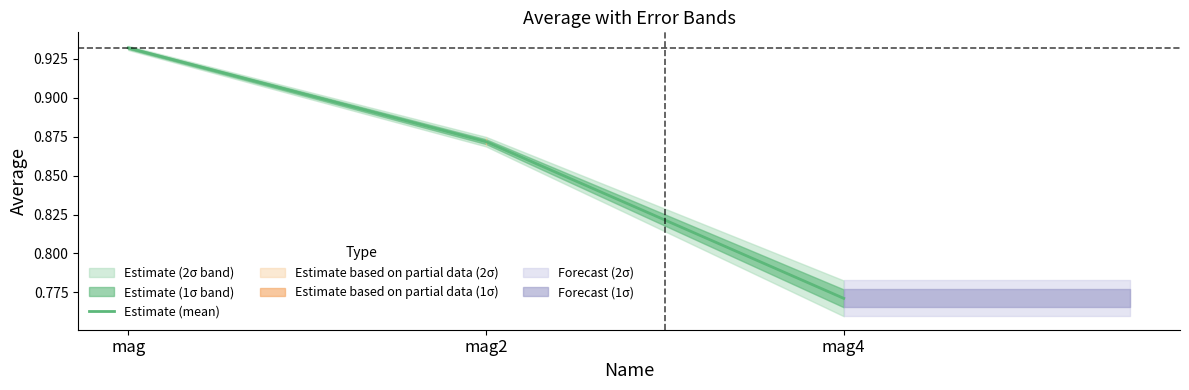

Count the values in the range 0 to 1.

3